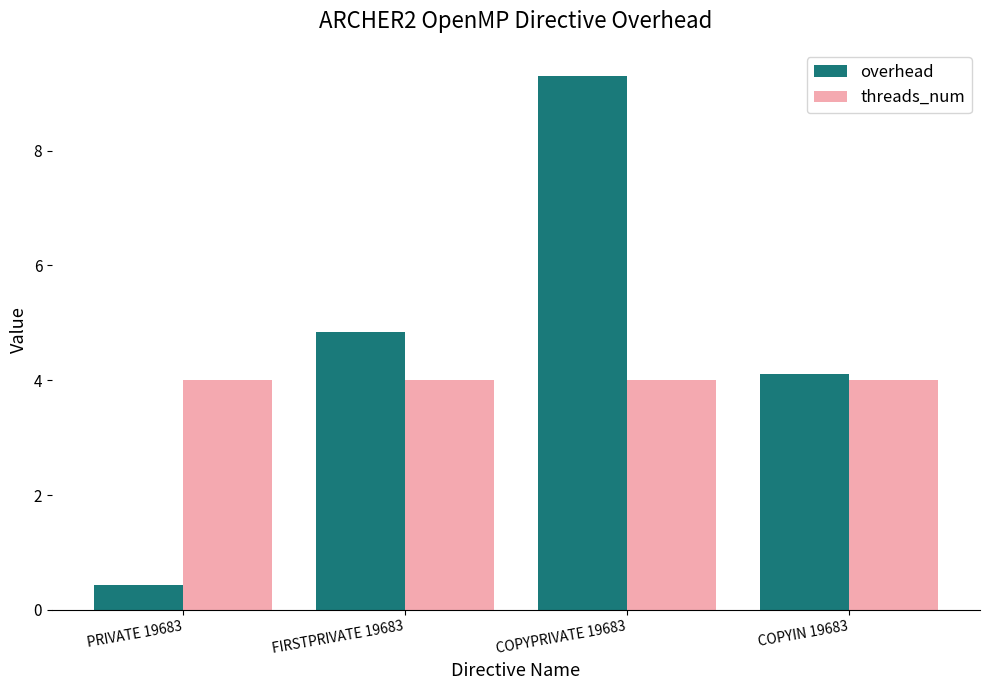

At FIRSTPRIVATE 19683, list the series in order from smallest to largest.

threads_num, overhead